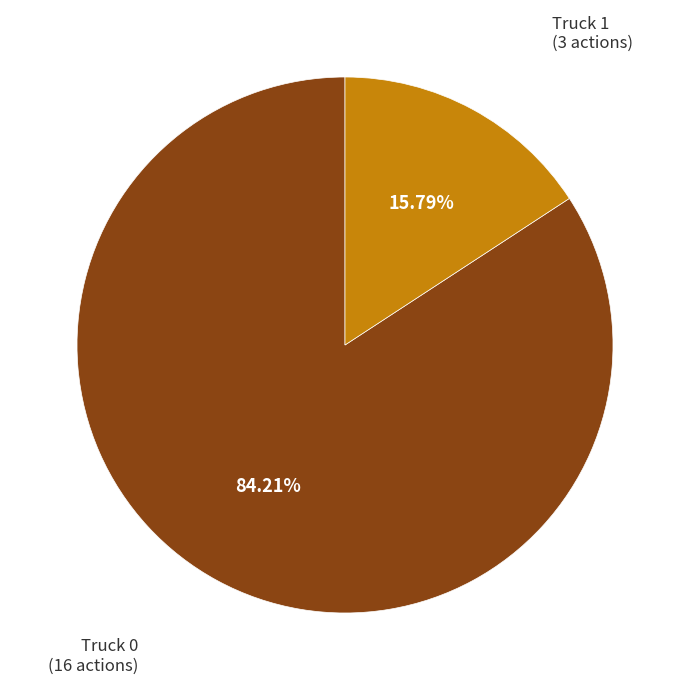

Is there a majority slice in this chart?

Yes